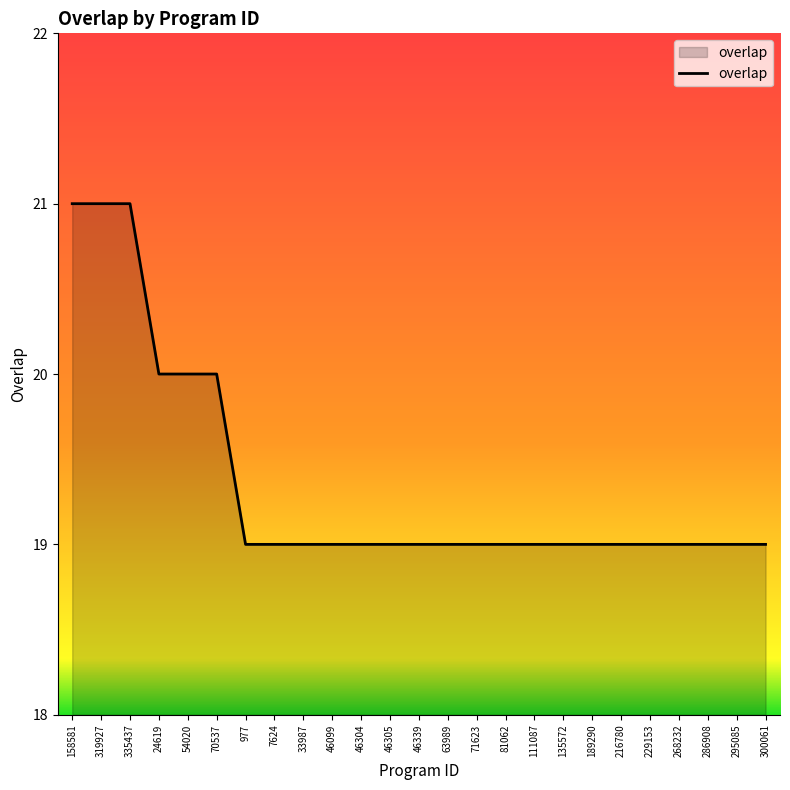

The value at 46304 is 11. True or false?

False